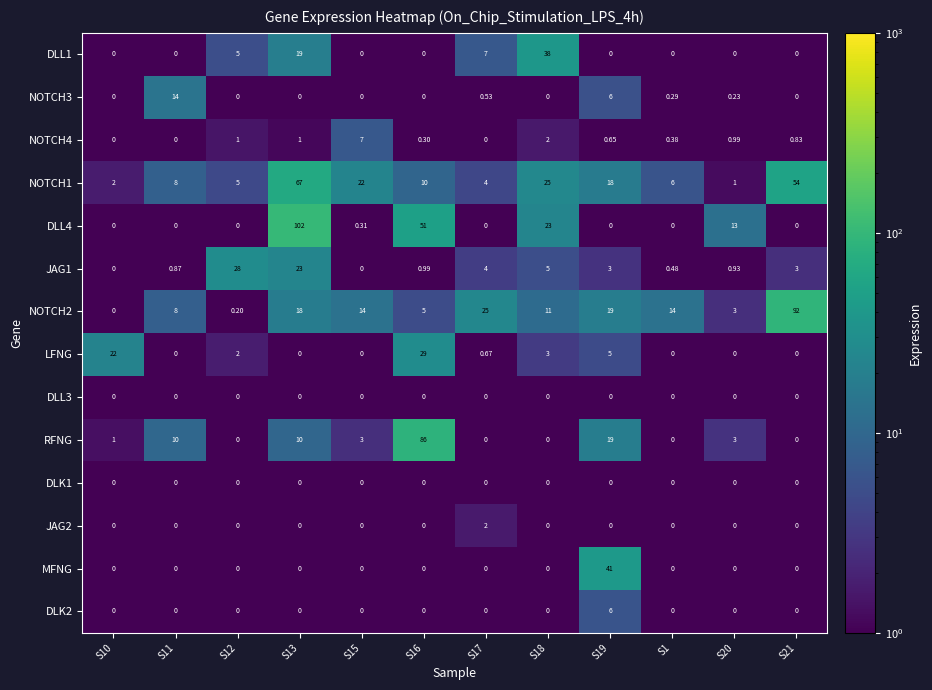

What is the difference between the highest and lowest values at S12?

28.0